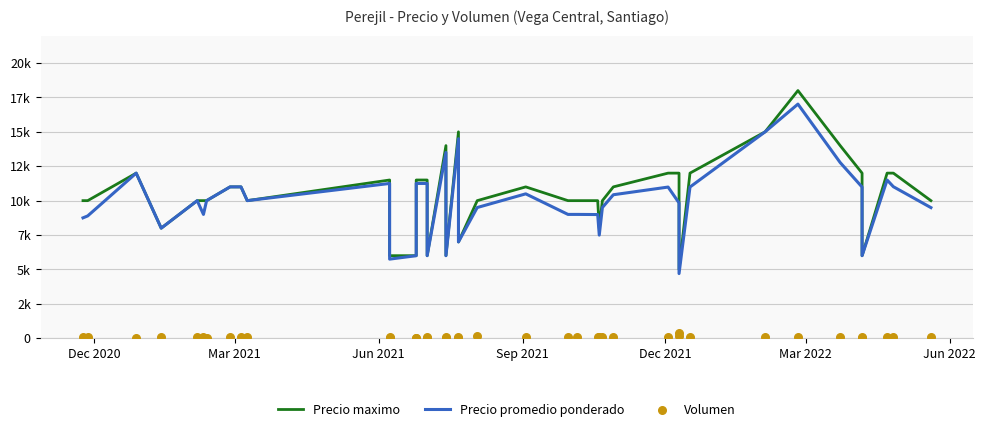

Which series reaches the minimum Y coordinate?

Volumen